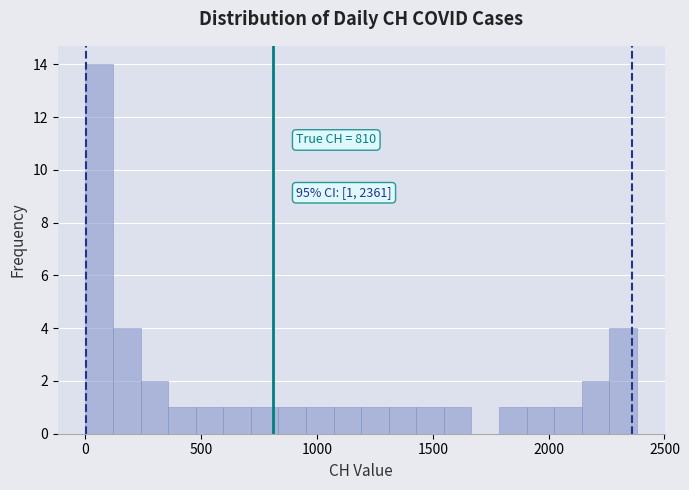

Around what value on the x-axis is the tallest bar? Give the approximate position of its centre, as read against the axis.

50